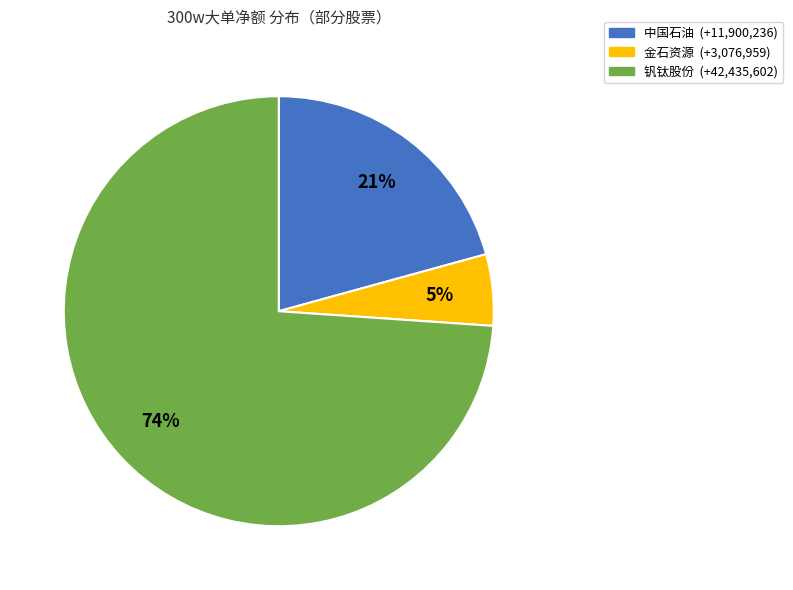

To the nearest percent, what is the difference between the largest and smallest slice percentages?

69%